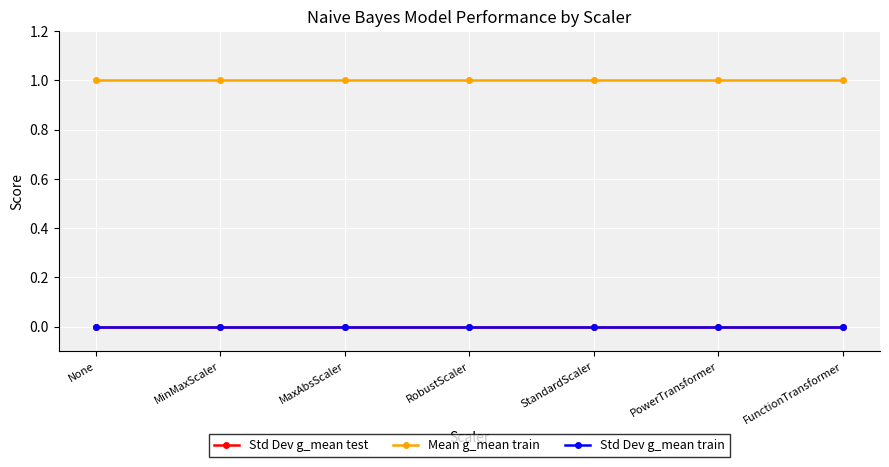

Which series changed the most between None and MinMaxScaler?

Std Dev g_mean test